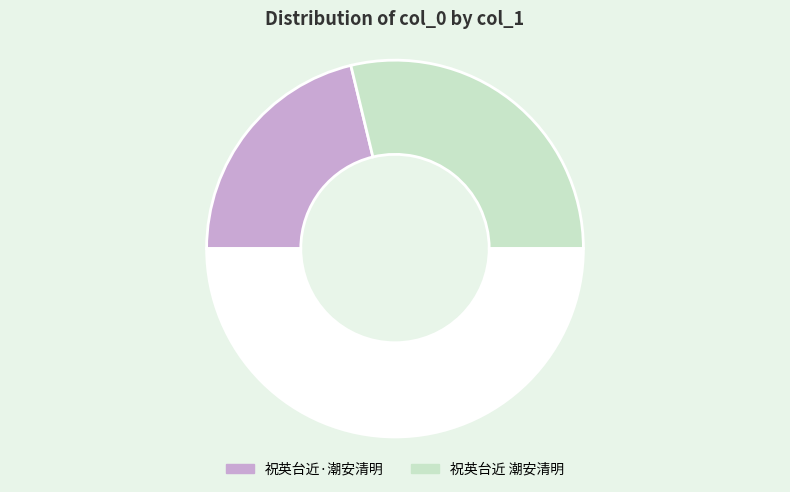

How many slices are in this pie chart?

3